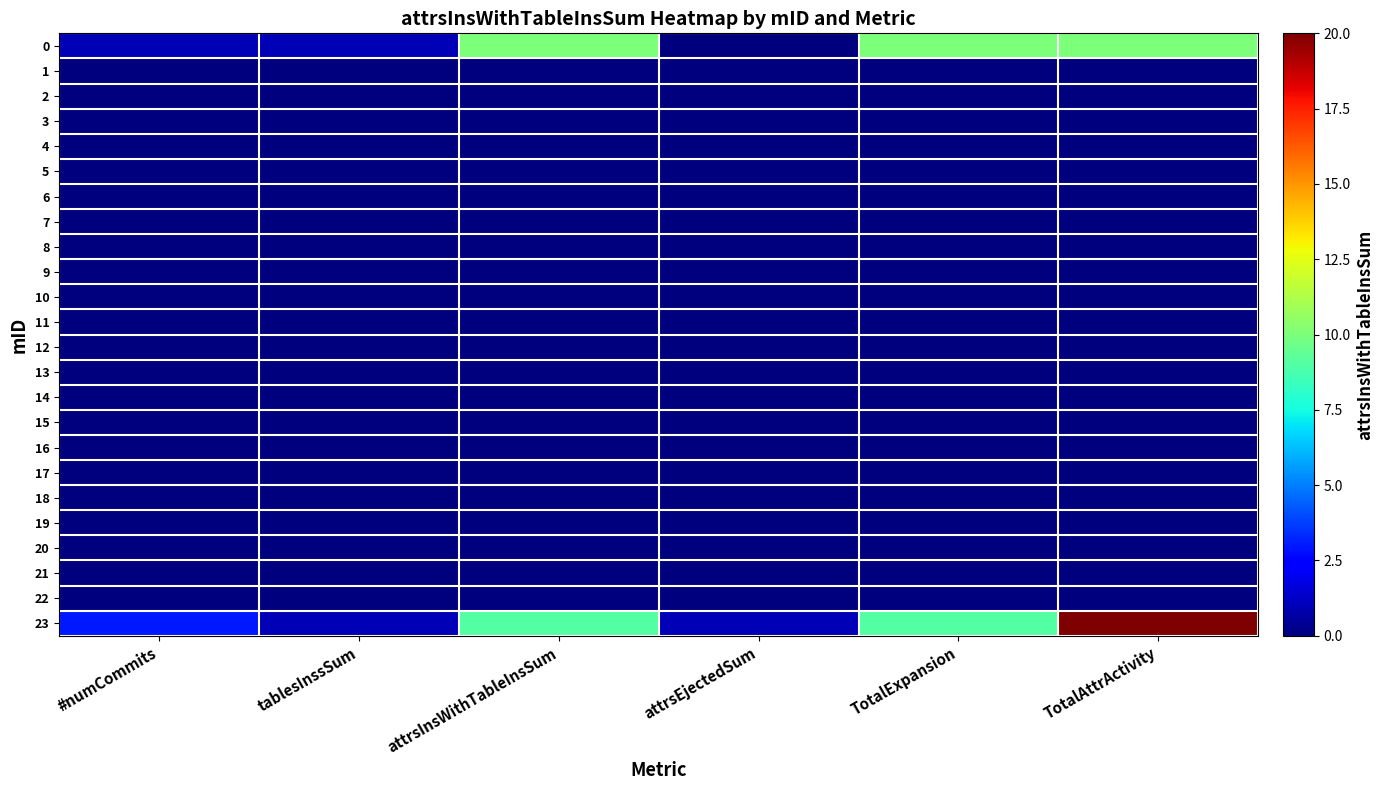

At which category is the sum across all series the highest?

TotalAttrActivity